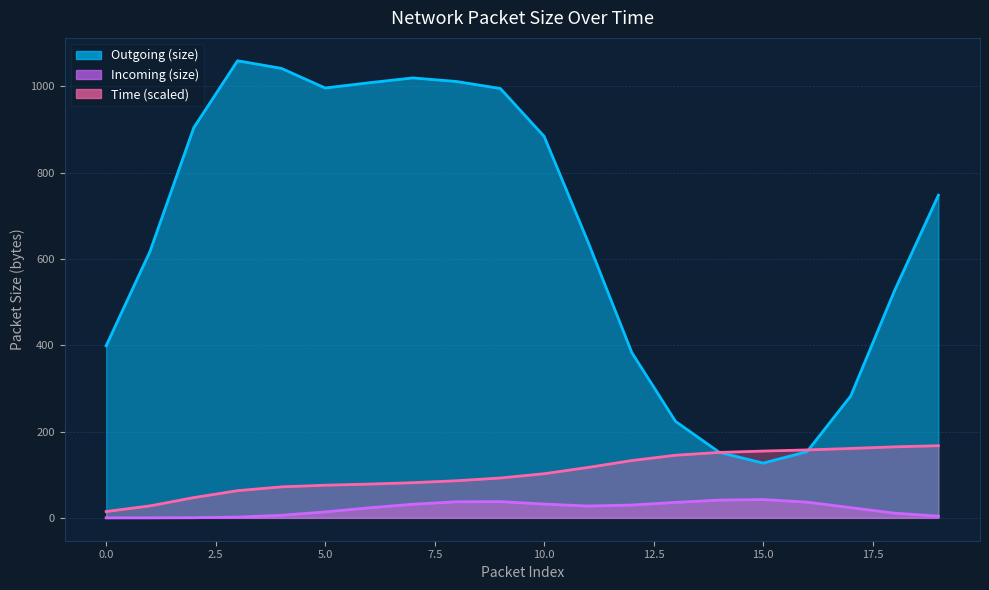

Which category has the highest value in the Time series?

19